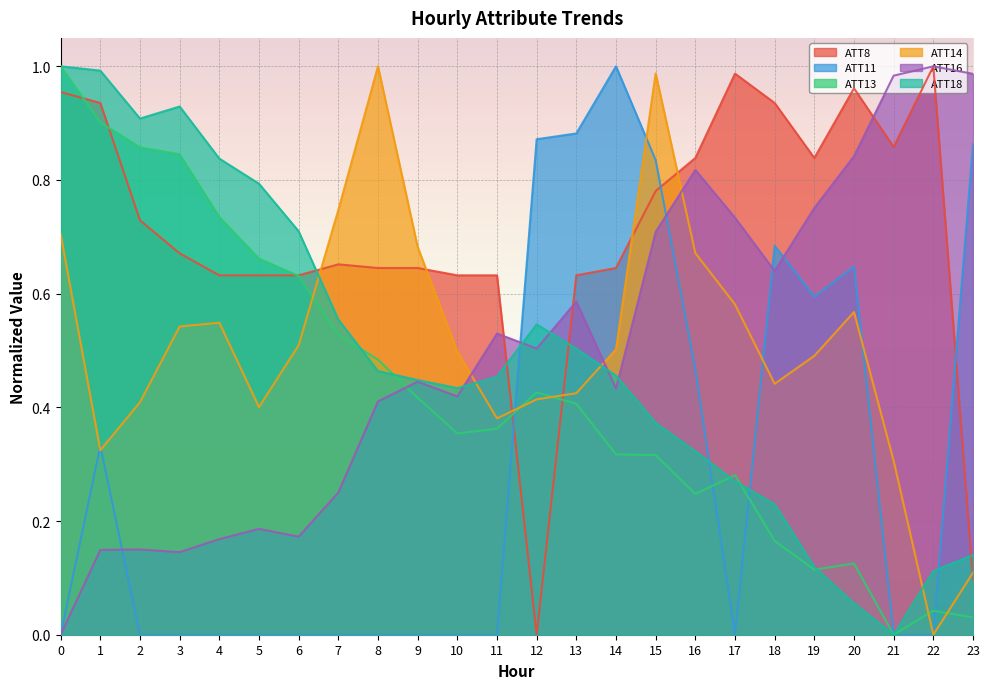

Rank the categories by ATT11 value from highest to lowest.

14, 13, 12, 23, 15, 18, 20, 19, 16, 1, 0, 2, 3, 4, 5, 6, 7, 8, 9, 10, 11, 17, 21, 22